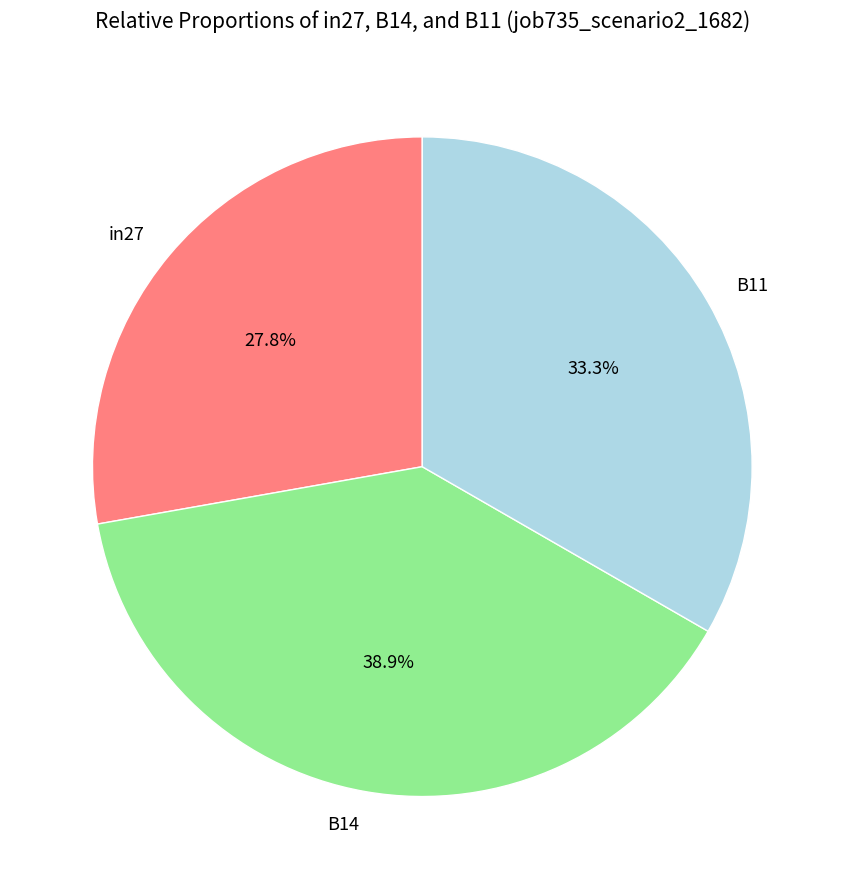

How many slices are in this pie chart?

3